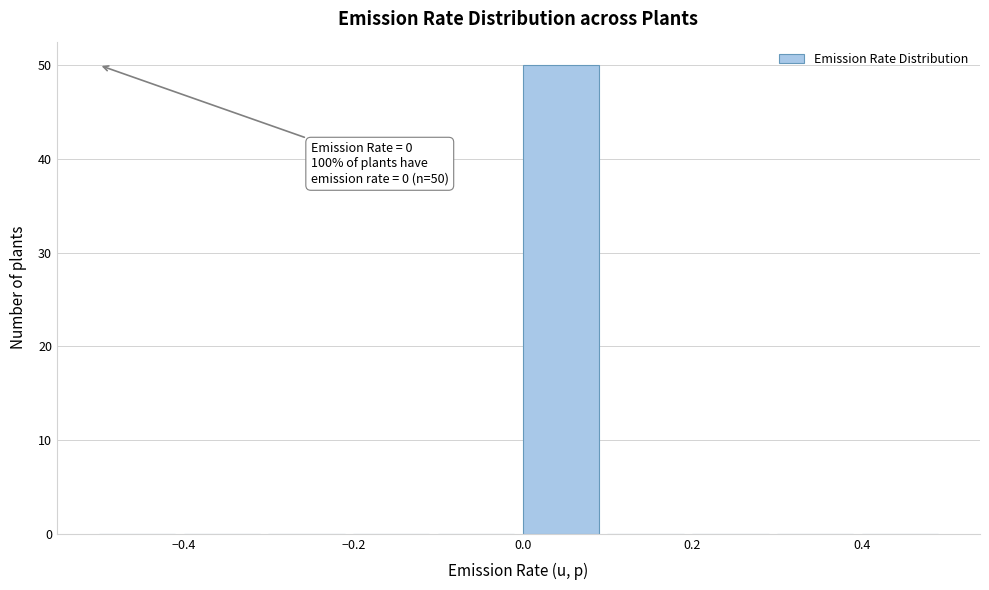

Over which range of the x-axis is the bar tallest?

0.0 to 0.1